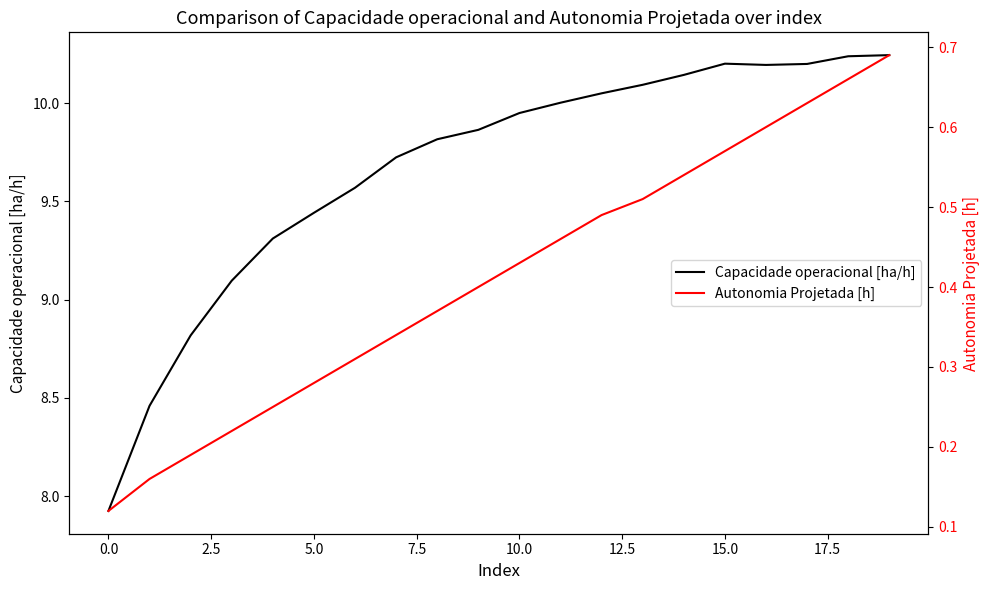

Which series has the widest spread of values?

Capacidade operacional [ha/h]